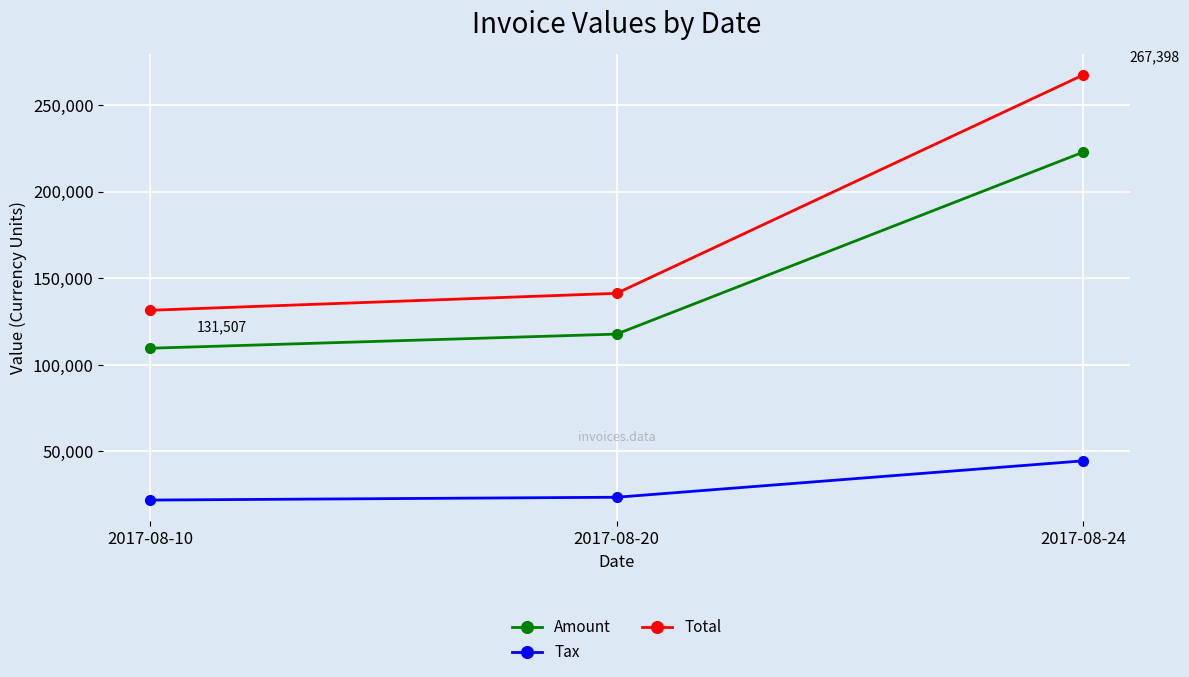

Which series changed the most between 2017-08-10 and 2017-08-20?

Total